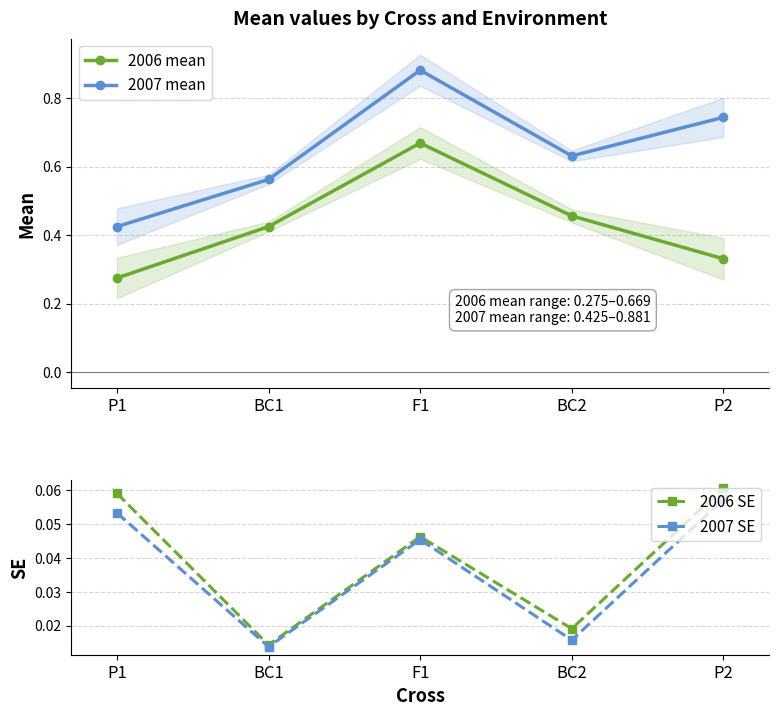

Which has a higher value, P2 or P1?

P2